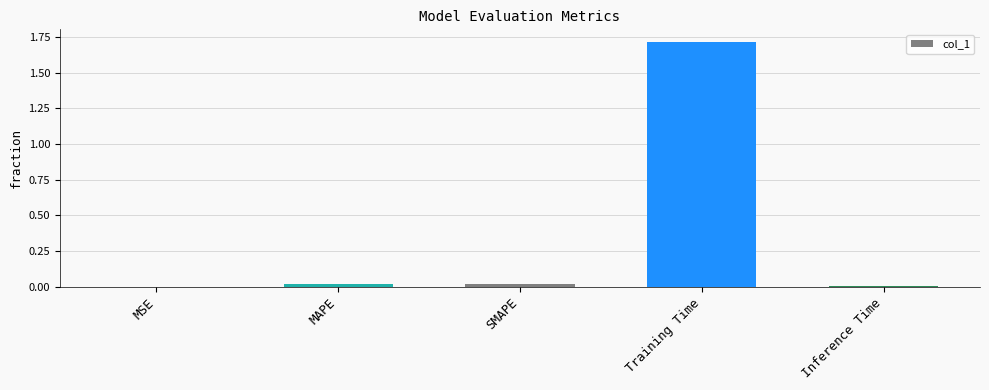

True or false: the data shows 0.0 at MSE.

True